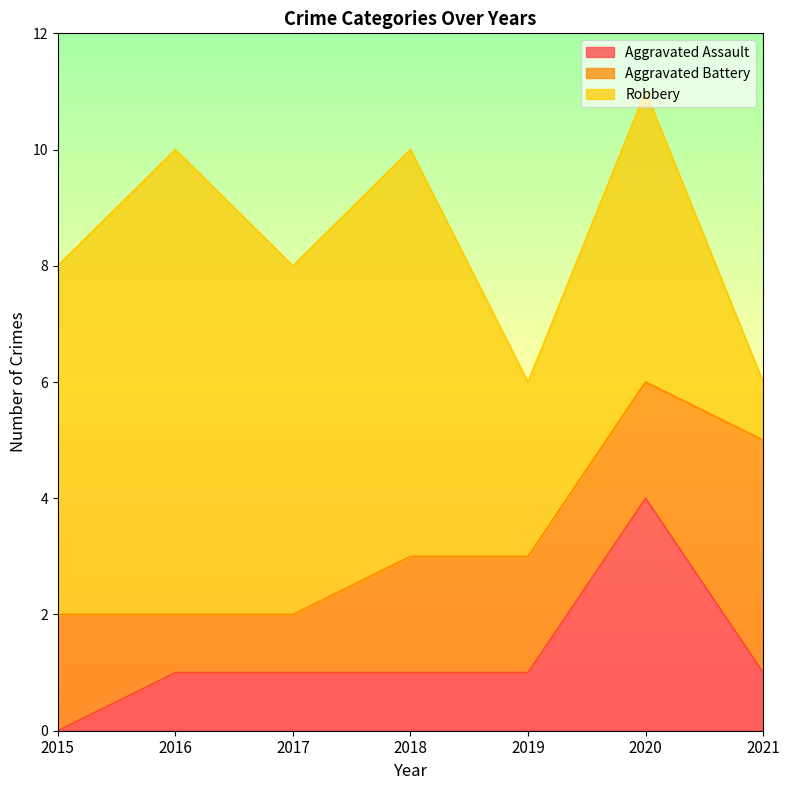

What are all the series names shown in the legend?

Aggravated Assault, Aggravated Battery, Robbery